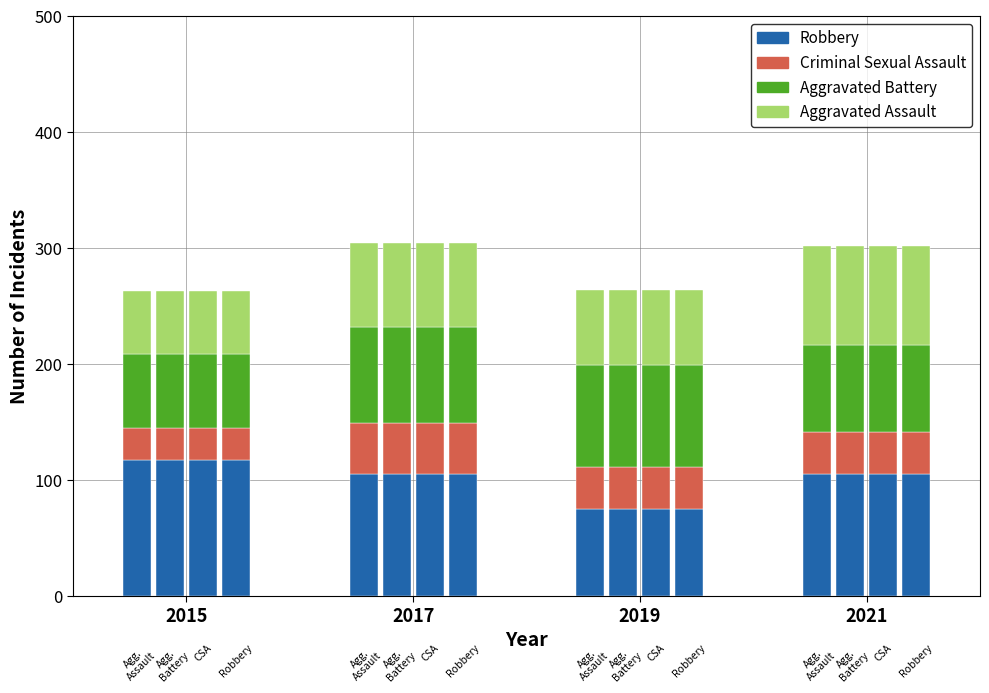

What is the average value of the Criminal Sexual Assault series?

37